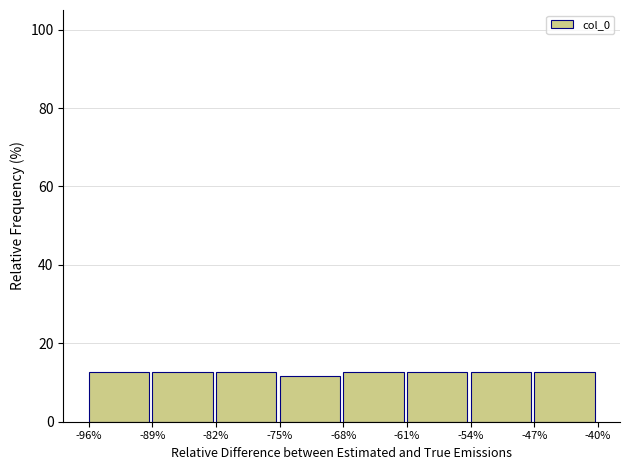

Reading left to right, list all the values displayed in this chart.

-96%=12.6	-89%=12.6	-82%=12.6	-75%=11.7	-68%=12.6	-61%=12.6	-54%=12.6	-47%=12.6